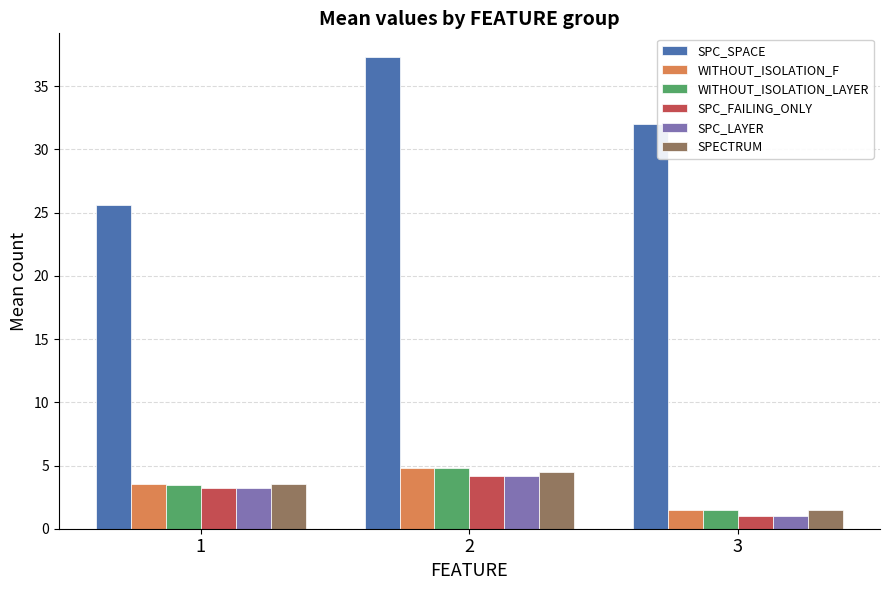

Reading left to right, list all the values displayed in this chart.

SPC_SPACE: 1=25.6	2=37.3	3=32.0
WITHOUT_ISOLATION_F: 1=3.5	2=4.8	3=1.5
WITHOUT_ISOLATION_LAYER: 1=3.5	2=4.8	3=1.5
SPC_FAILING_ONLY: 1=3.2	2=4.2	3=1.0
SPC_LAYER: 1=3.2	2=4.2	3=1.0
SPECTRUM: 1=3.5	2=4.5	3=1.5